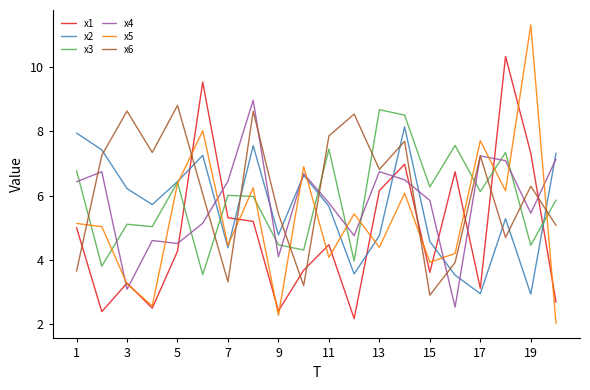

Which series has the largest total across all categories?

x6